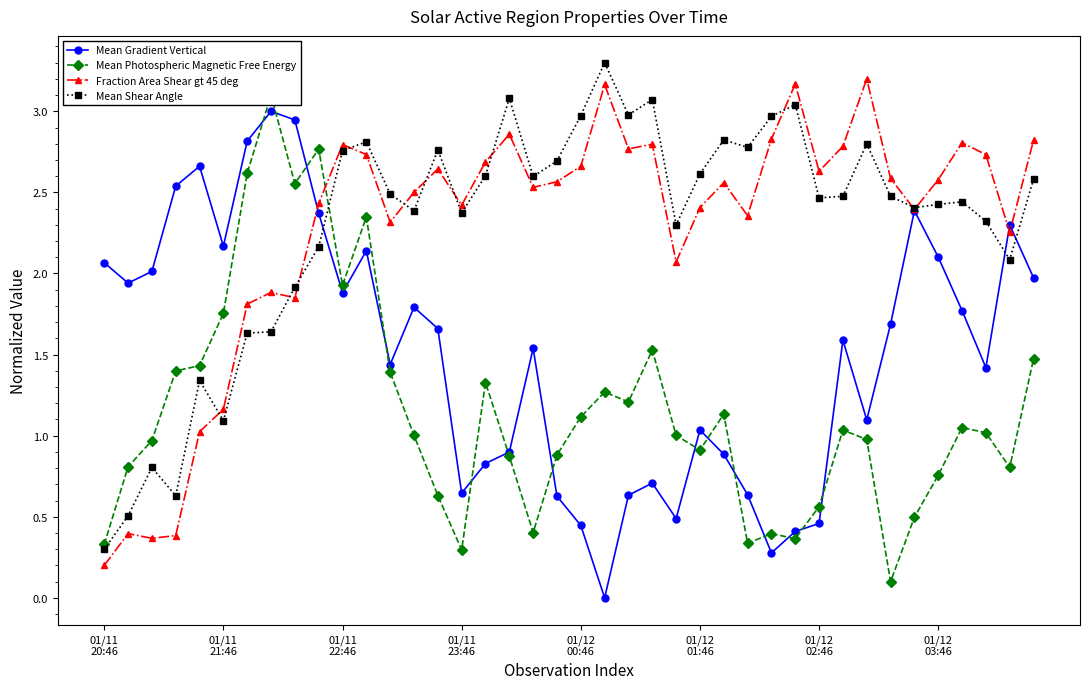

Reading right to left, what are all the values shown in this chart?

Mean Gradient Vertical: 2.0	2.3	1.4	1.8	2.1	2.4	1.7	1.1	1.6	0.5	0.4	0.3	0.6	0.9	1.0	0.5	0.7	0.6	0.0	0.4	0.6	1.5	0.9	0.8	0.6	1.7	1.8	1.4	2.1	1.9	2.4	2.9	3.0	2.8	2.2	2.7	2.5	2.0	1.9	2.1
Mean Photospheric Magnetic Free Energy: 1.5	0.8	1.0	1.1	0.8	0.5	0.1	1.0	1.0	0.6	0.4	0.4	0.3	1.1	0.9	1.0	1.5	1.2	1.3	1.1	0.9	0.4	0.9	1.3	0.3	0.6	1.0	1.4	2.3	1.9	2.8	2.6	3.1	2.6	1.8	1.4	1.4	1.0	0.8	0.3
Fraction Area Shear gt 45 deg: 2.8	2.3	2.7	2.8	2.6	2.4	2.6	3.2	2.8	2.6	3.2	2.8	2.4	2.6	2.4	2.1	2.8	2.8	3.2	2.7	2.6	2.5	2.9	2.7	2.4	2.6	2.5	2.3	2.7	2.8	2.4	1.9	1.9	1.8	1.2	1.0	0.4	0.4	0.4	0.2
Mean Shear Angle: 2.6	2.1	2.3	2.4	2.4	2.4	2.5	2.8	2.5	2.5	3.0	3.0	2.8	2.8	2.6	2.3	3.1	3.0	3.3	3.0	2.7	2.6	3.1	2.6	2.4	2.8	2.4	2.5	2.8	2.8	2.2	1.9	1.6	1.6	1.1	1.3	0.6	0.8	0.5	0.3